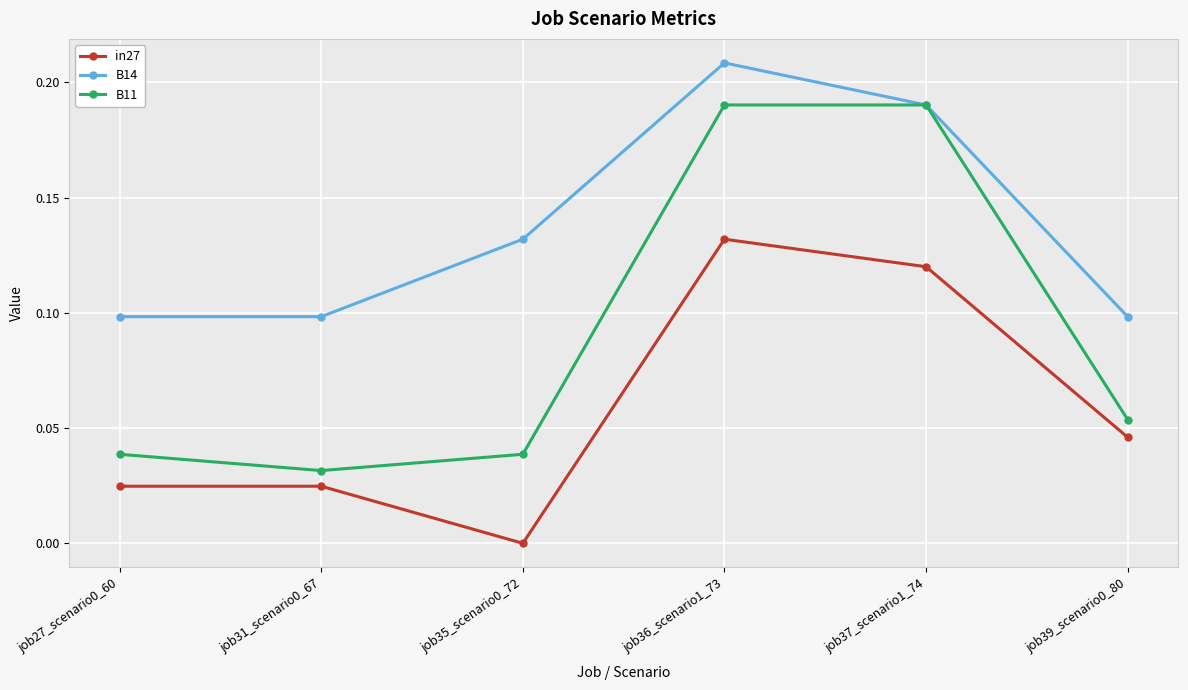

Which series has the largest total across all categories?

B14